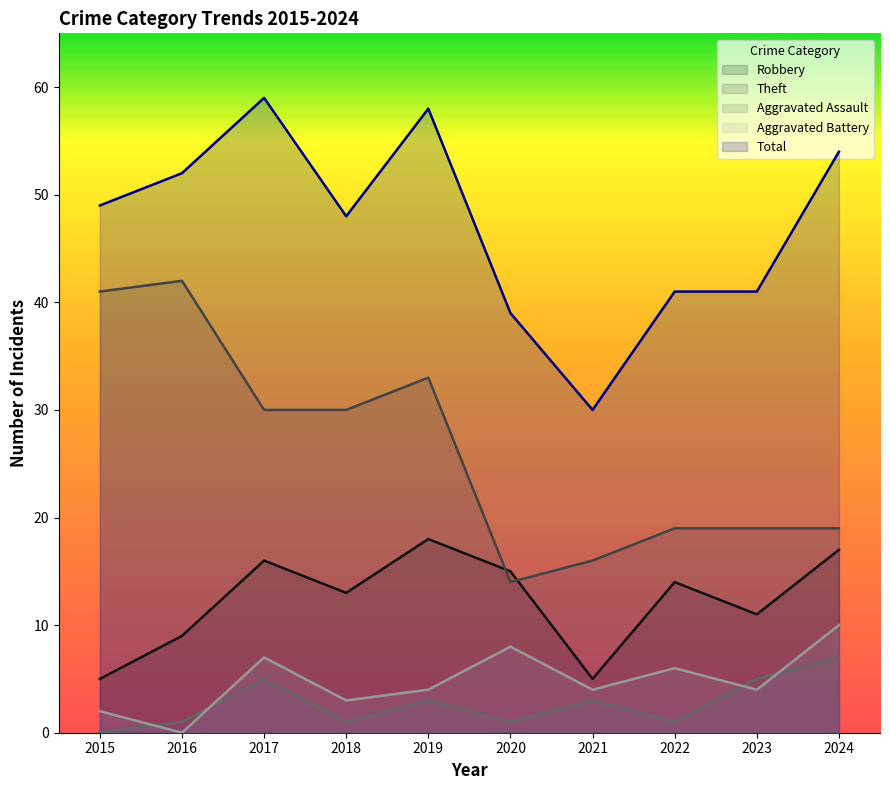

What is the value of the Theft point at the 4th from the left?

30